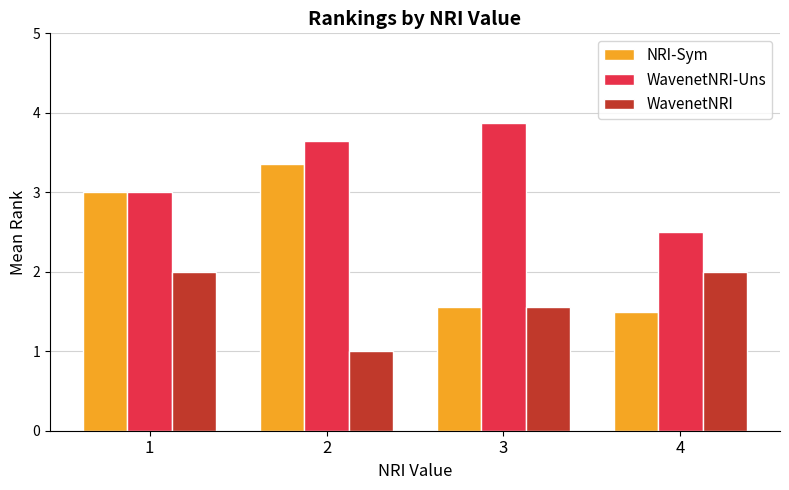

Which label corresponds to the largest value in the chart?

3